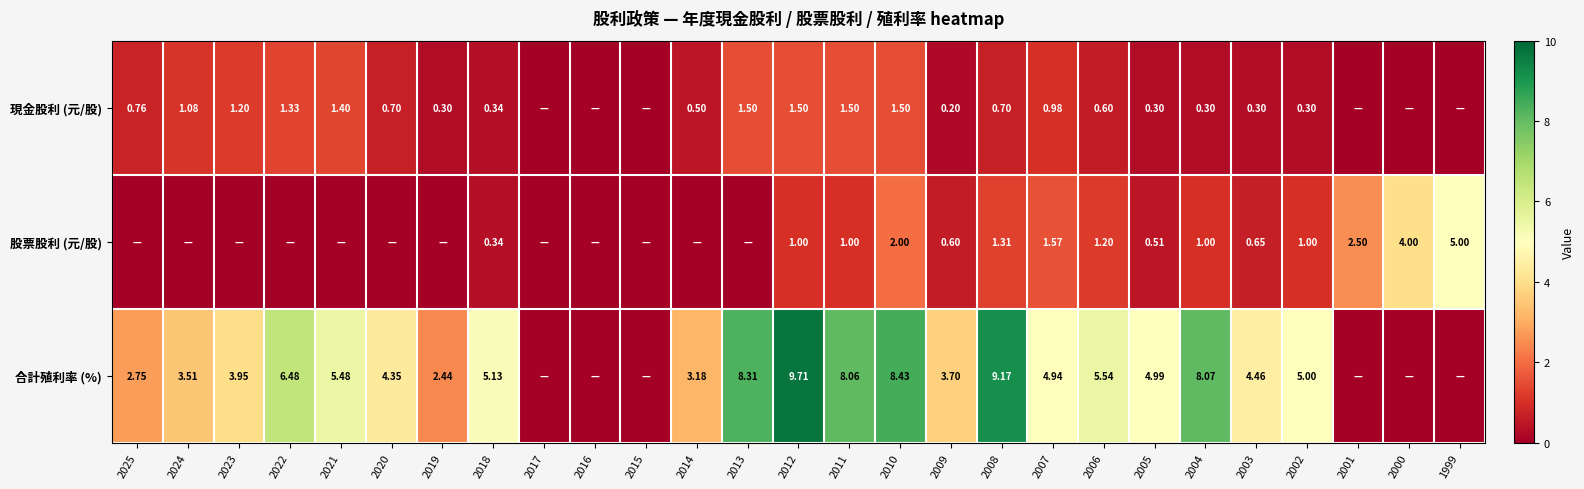

At 2011, list the series in order from smallest to largest.

股票股利 (元/股), 現金股利 (元/股), 合計殖利率 (%)